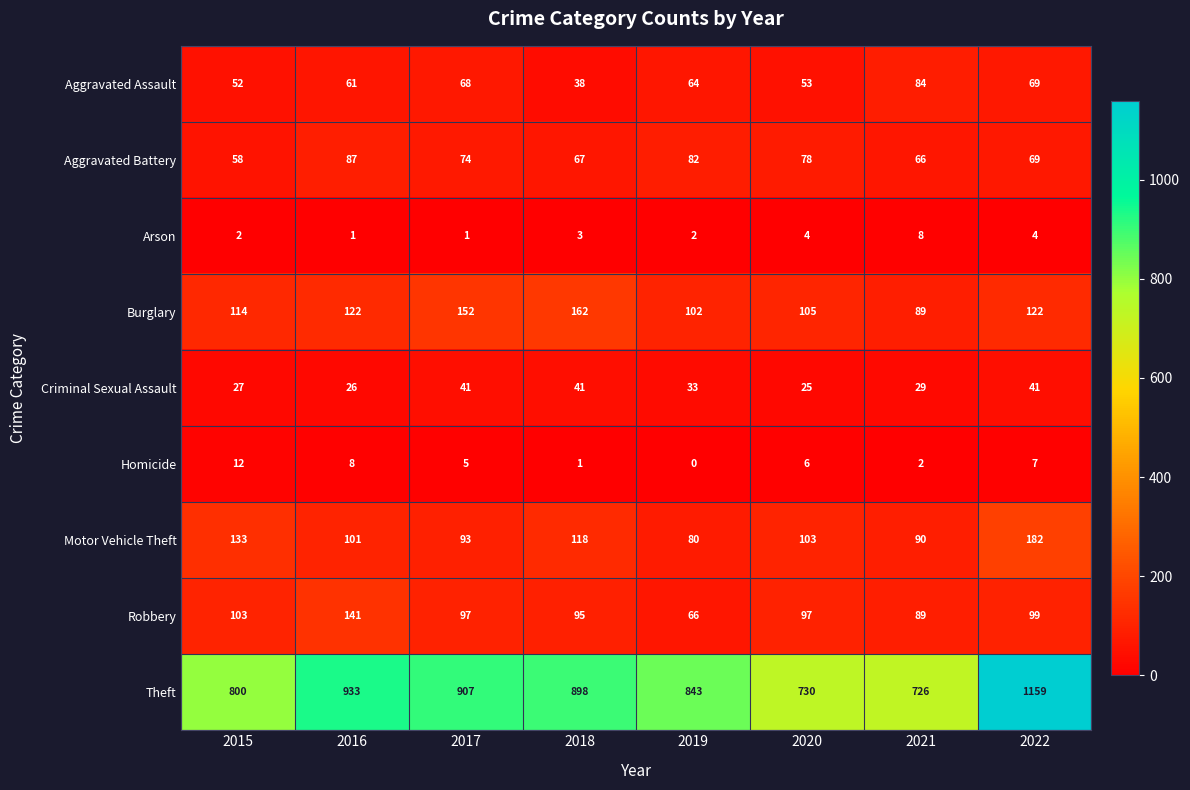

At which label is Criminal Sexual Assault closest to 33?

2019